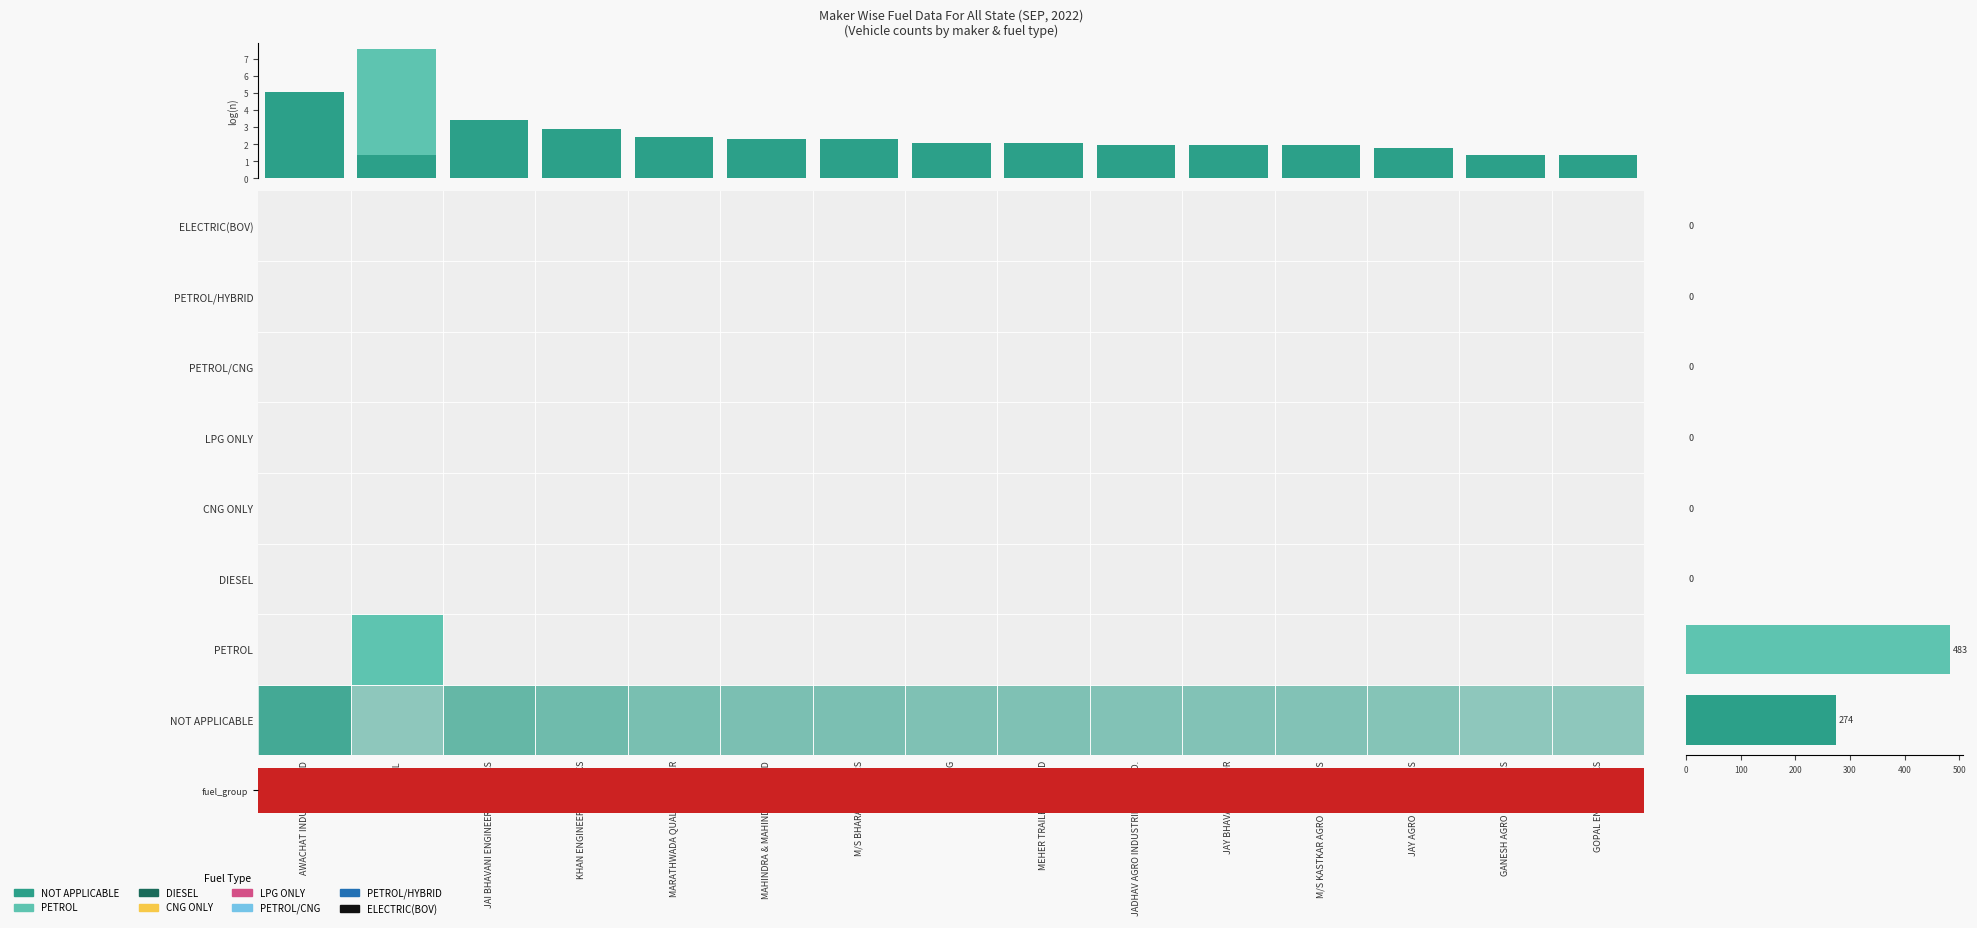

Reading left to right, what are all the values shown in this chart?

NOT APPLICABLE: 5.0	1.4	3.4	2.9	2.4	2.3	2.3	2.1	2.1	1.9	1.9	1.9	1.8	1.4	1.4
PETROL: 0.0	6.2	0.0	0.0	0.0	0.0	0.0	0.0	0.0	0.0	0.0	0.0	0.0	0.0	0.0
DIESEL: 0.0	0.0	0.0	0.0	0.0	0.0	0.0	0.0	0.0	0.0	0.0	0.0	0.0	0.0	0.0
CNG ONLY: 0.0	0.0	0.0	0.0	0.0	0.0	0.0	0.0	0.0	0.0	0.0	0.0	0.0	0.0	0.0
LPG ONLY: 0.0	0.0	0.0	0.0	0.0	0.0	0.0	0.0	0.0	0.0	0.0	0.0	0.0	0.0	0.0
PETROL/CNG: 0.0	0.0	0.0	0.0	0.0	0.0	0.0	0.0	0.0	0.0	0.0	0.0	0.0	0.0	0.0
PETROL/HYBRID: 0.0	0.0	0.0	0.0	0.0	0.0	0.0	0.0	0.0	0.0	0.0	0.0	0.0	0.0	0.0
ELECTRIC(BOV): 0.0	0.0	0.0	0.0	0.0	0.0	0.0	0.0	0.0	0.0	0.0	0.0	0.0	0.0	0.0